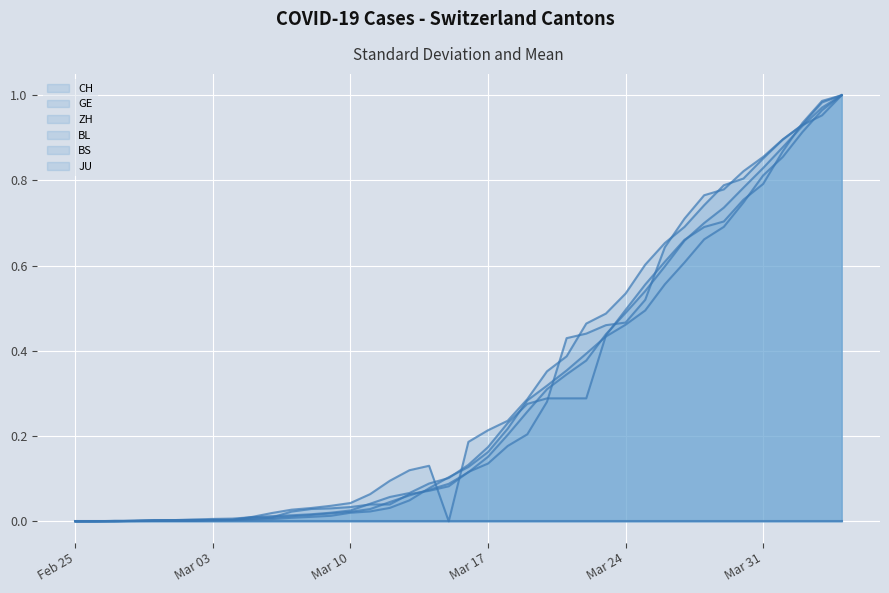

At how many categories does at least one series exceed 0?

40